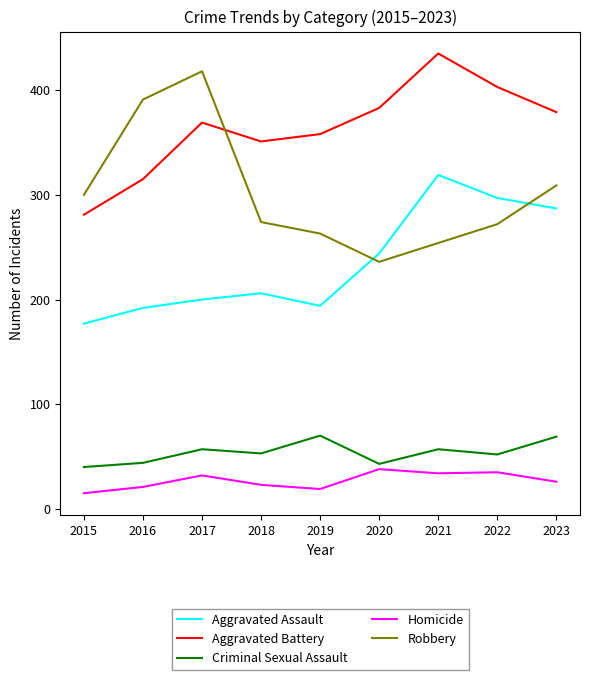

What is the smallest value displayed?

15